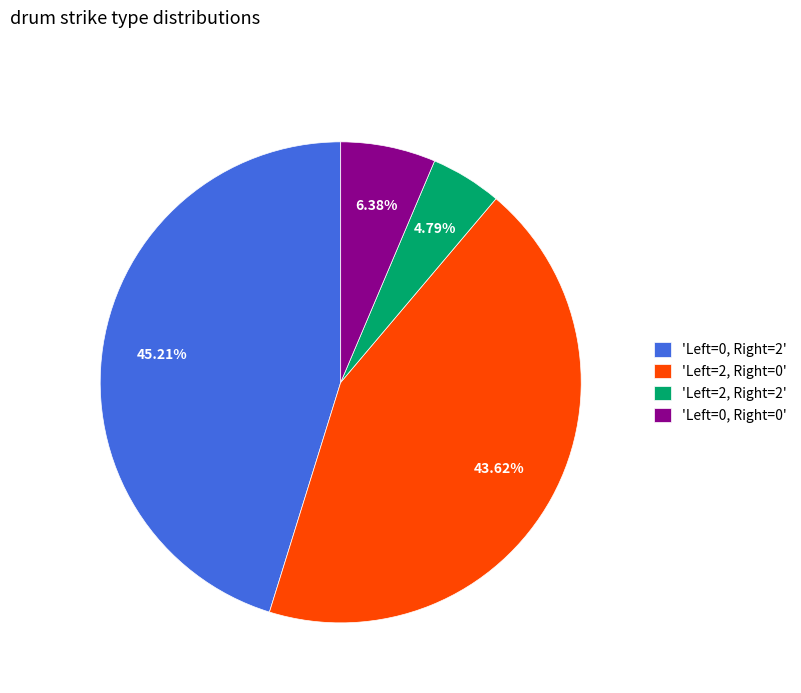

Is there any slice that represents more than half of the pie?

No